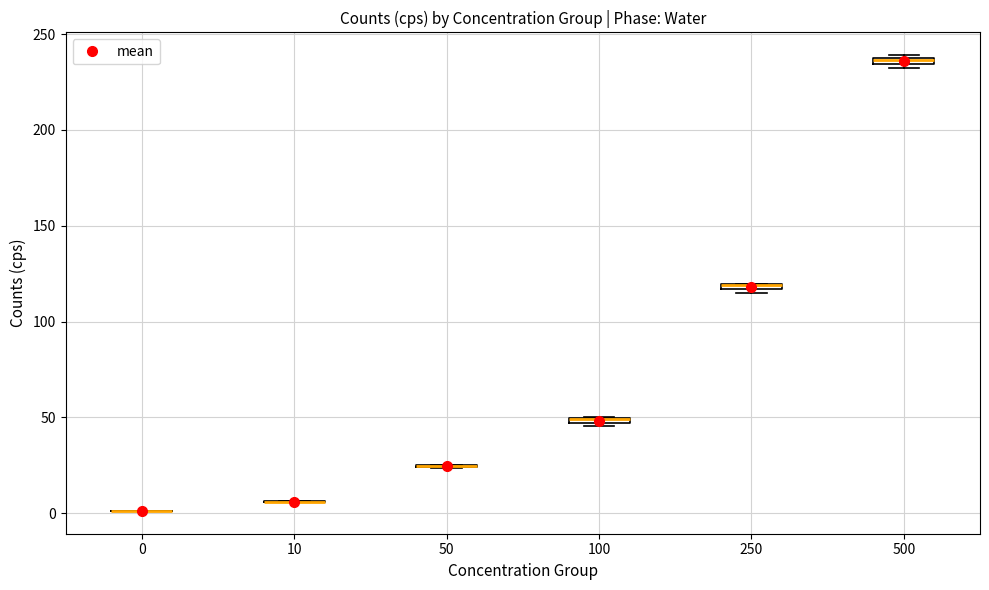

Where is the upper edge of the box at x = 500 on the y-axis? The values are not printed on the chart, so give them approximately, as read against the axis.

240